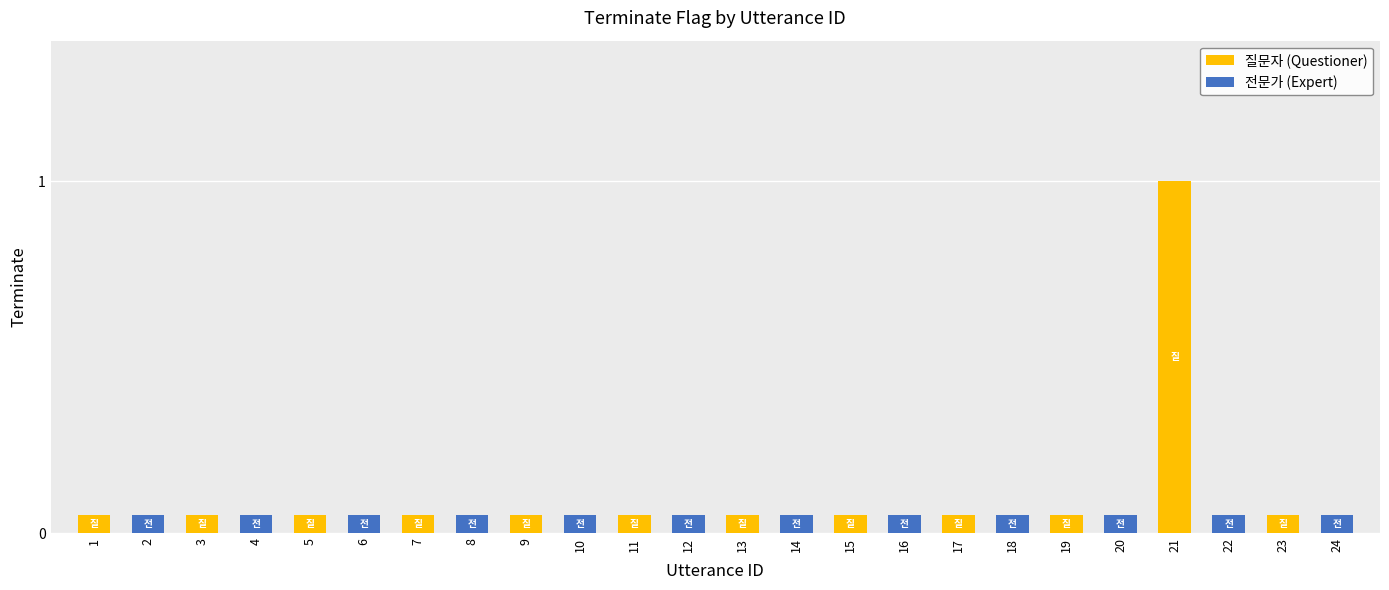

At which category does the chart reach its peak across all series?

21